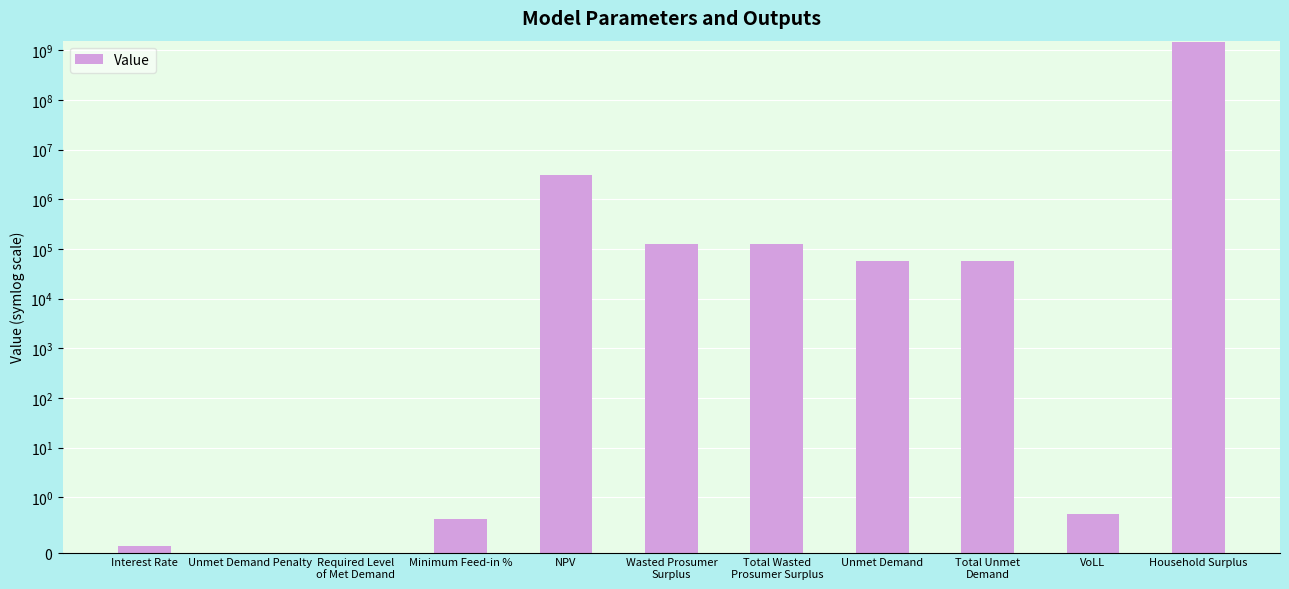

Reading left to right, transcribe all the data shown in this chart.

0.1	0.0	0.0	0.6	3117094.5	123510.6	123510.6	57889.5	57889.5	0.7	1494261140.7